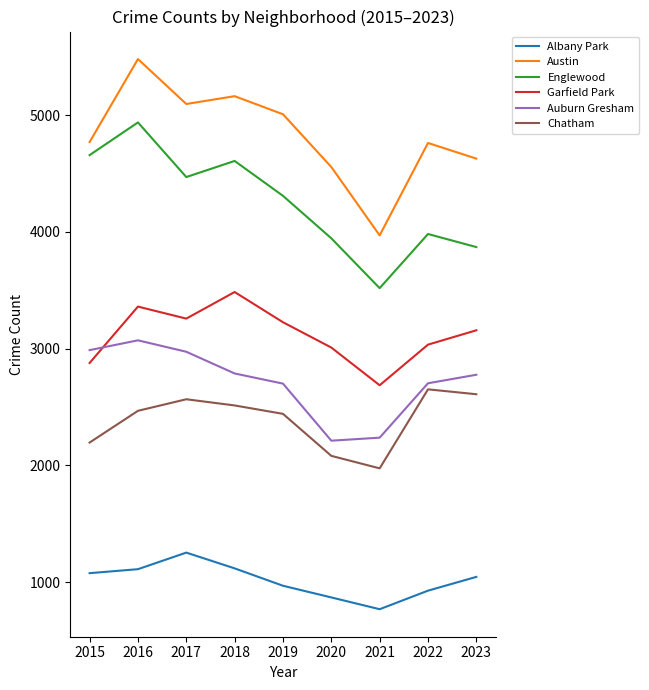

The Englewood series shows 3945 at 2020. True or false?

True